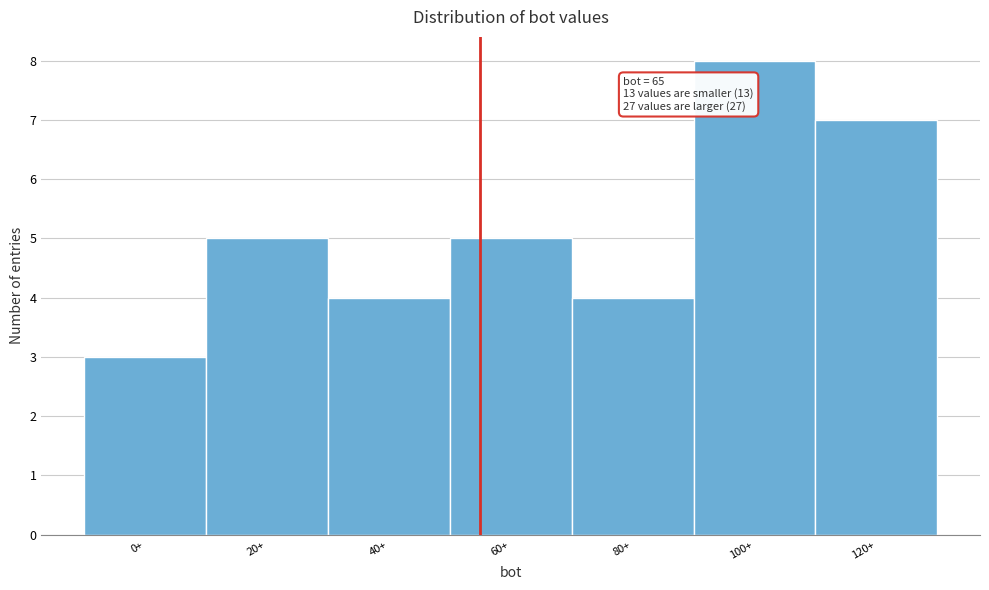

Reading right to left, transcribe all the data shown in this chart.

7	8	4	5	4	5	3